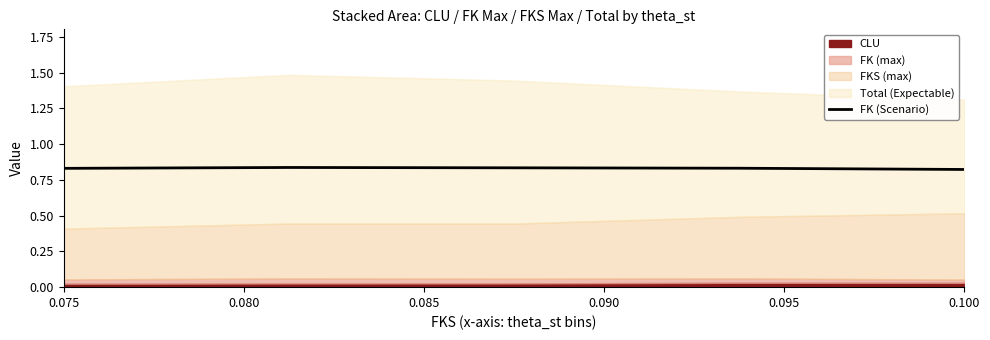

Which has a higher value, 0.075 or 0.080?

0.080